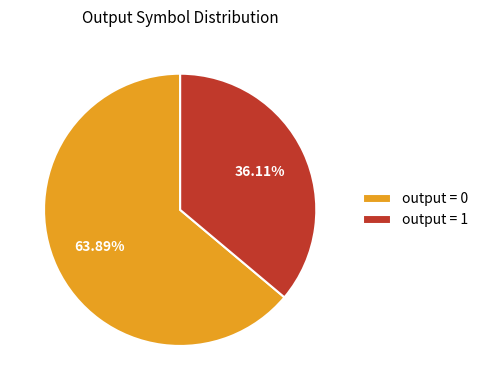

Is the sum of output = 0 and output = 1 greater than half?

Yes